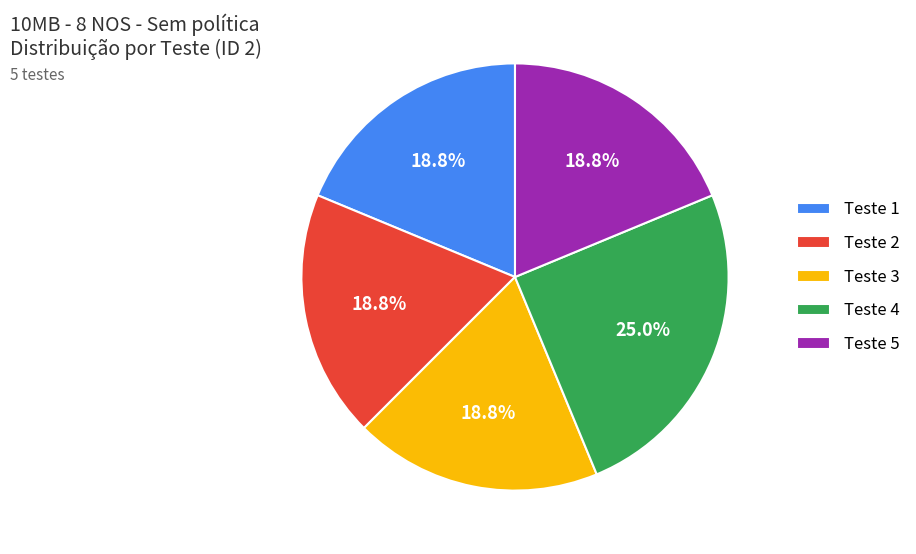

Does any single category account for the majority?

No